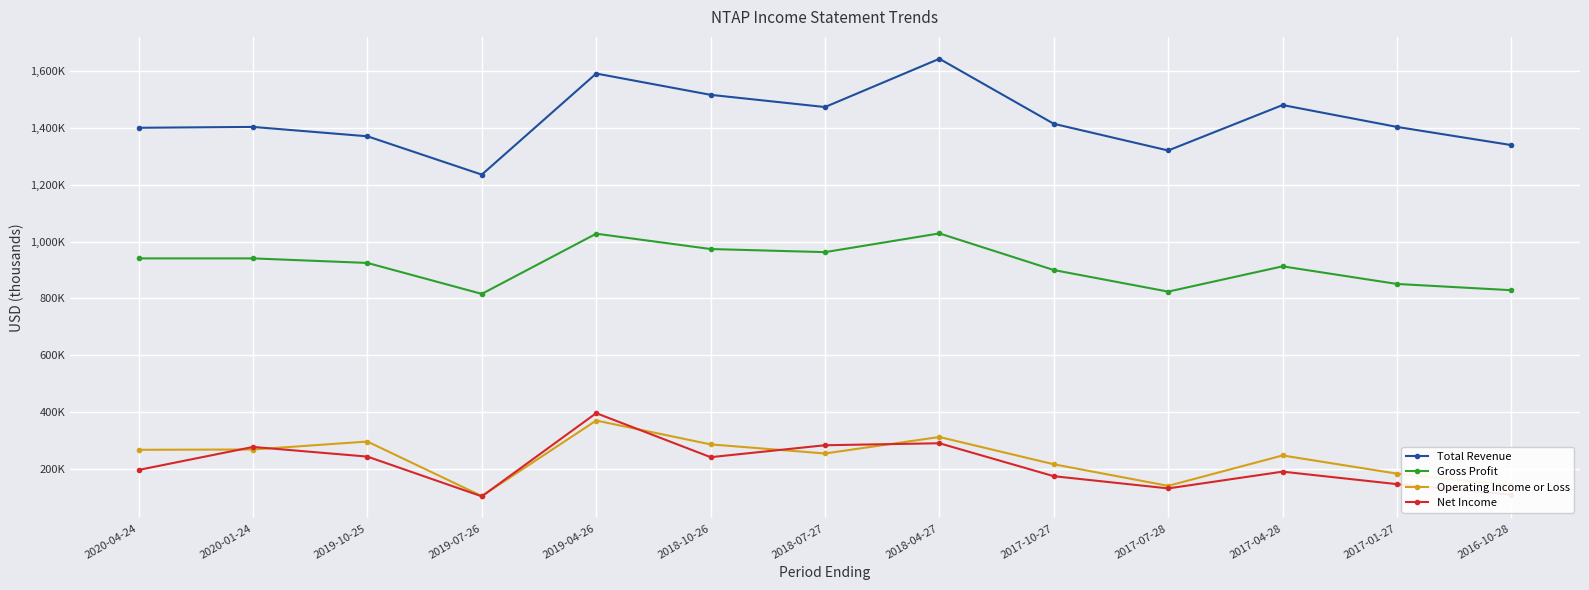

Rank the categories by Operating Income or Loss value from highest to lowest.

2019-04-26, 2018-04-27, 2019-10-25, 2018-10-26, 2020-01-24, 2020-04-24, 2018-07-27, 2017-04-28, 2017-10-27, 2017-01-27, 2016-10-28, 2017-07-28, 2019-07-26